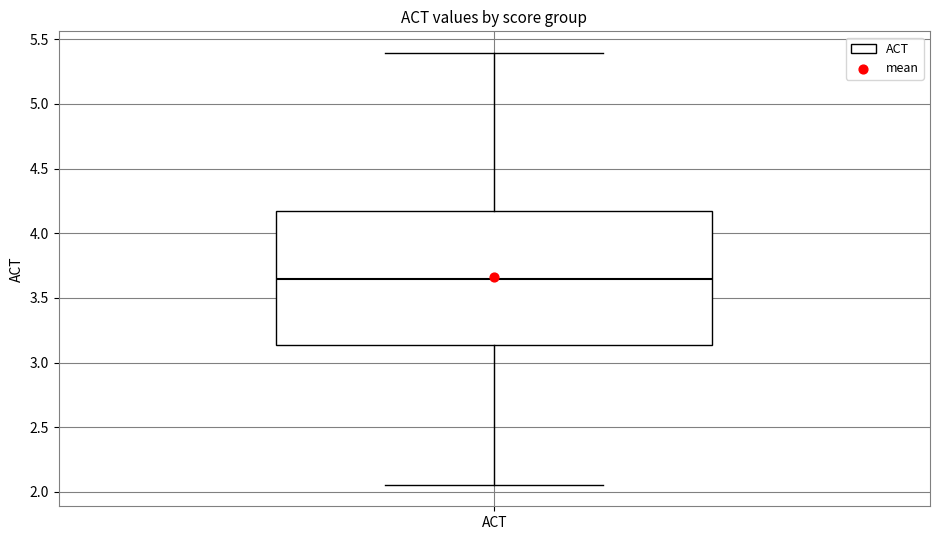

Read this box plot against the y-axis: the position of the median line, the range covered by the box, and the ends of both whiskers. The values are not printed on the chart, so give them approximately, as read against the axis.

median 3.65, box 3.15 to 4.15, whiskers 2.05 to 5.40